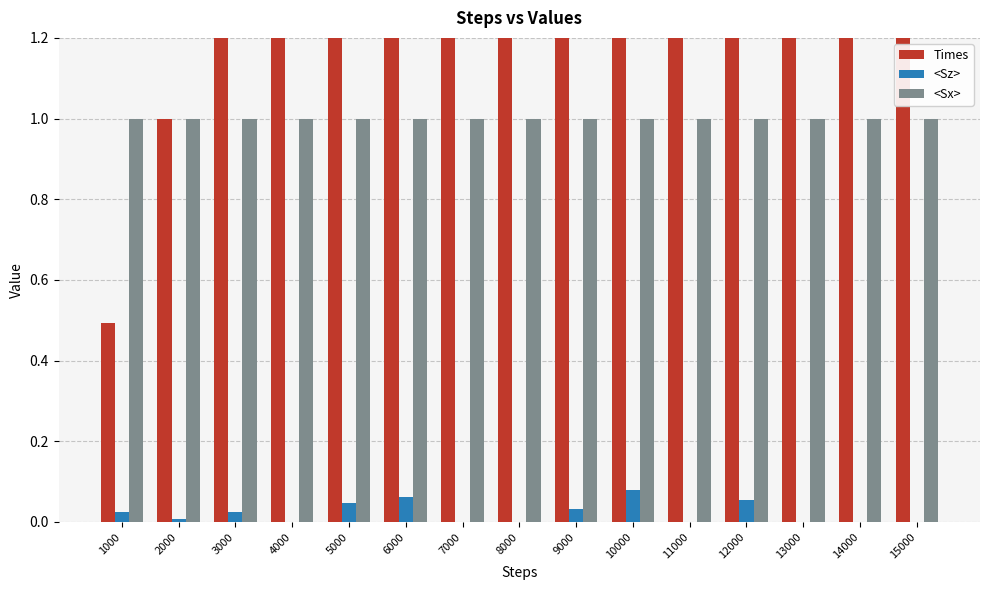

Rank the categories by <Sx> value from highest to lowest.

1000, 2000, 3000, 4000, 5000, 6000, 7000, 8000, 9000, 10000, 11000, 12000, 13000, 14000, 15000